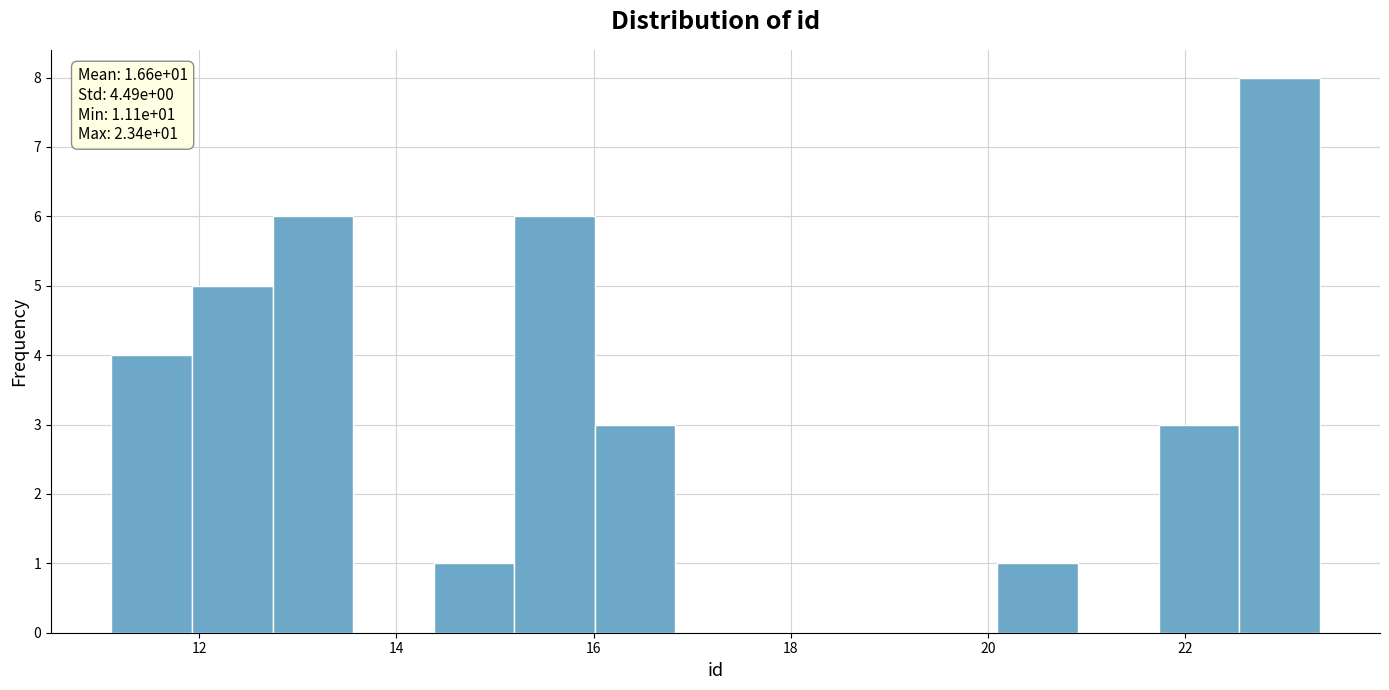

Which range on the x-axis has the tallest bar?

22.6 to 23.4